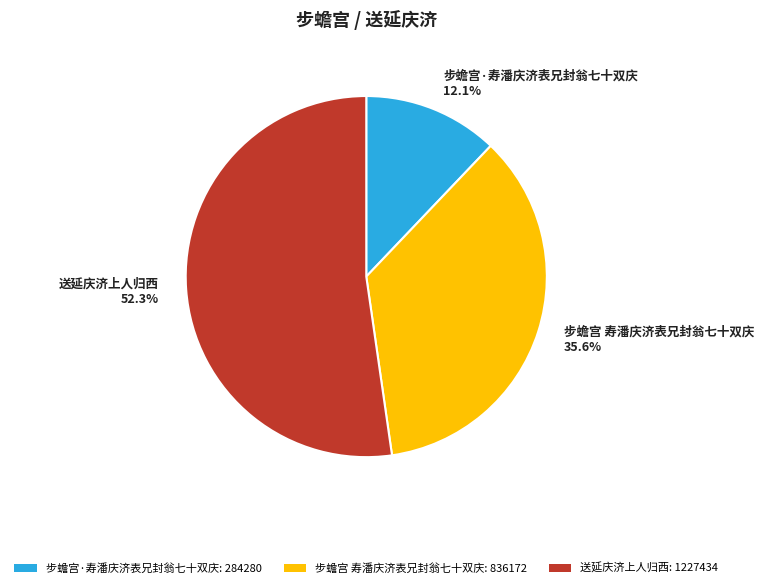

Which category has the smallest portion of the pie?

步蟾宫·寿潘庆济表兄封翁七十双庆